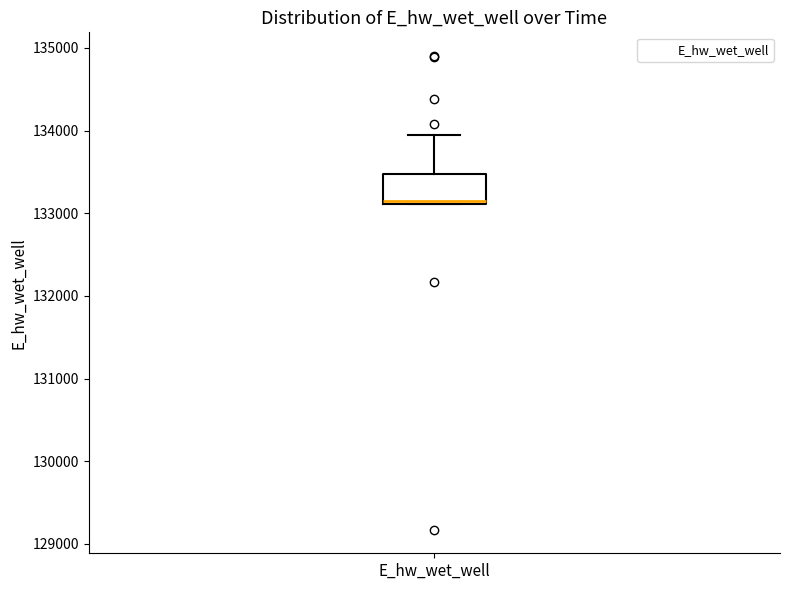

Transcribe this box plot: give where the median line is, the range the box spans, and where the two whiskers end, as read against the y-axis. The values are not printed on the chart, so give them approximately, as read against the axis.

median 133100, box 133100 to 133500, whiskers 133100 to 133900